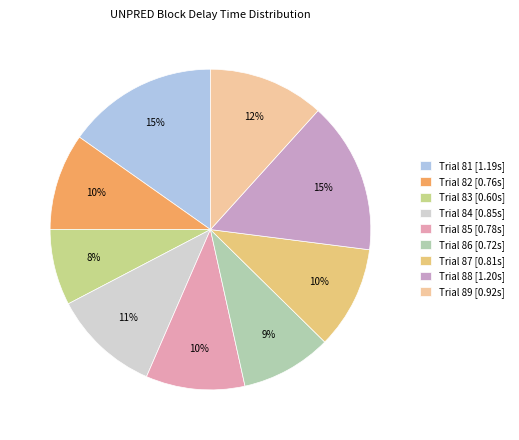

Is Trial 82 the majority of the pie?

No